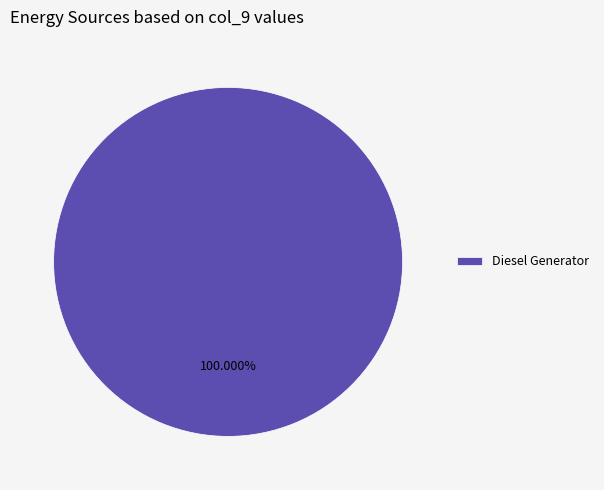

Is there a majority slice in this chart?

Yes